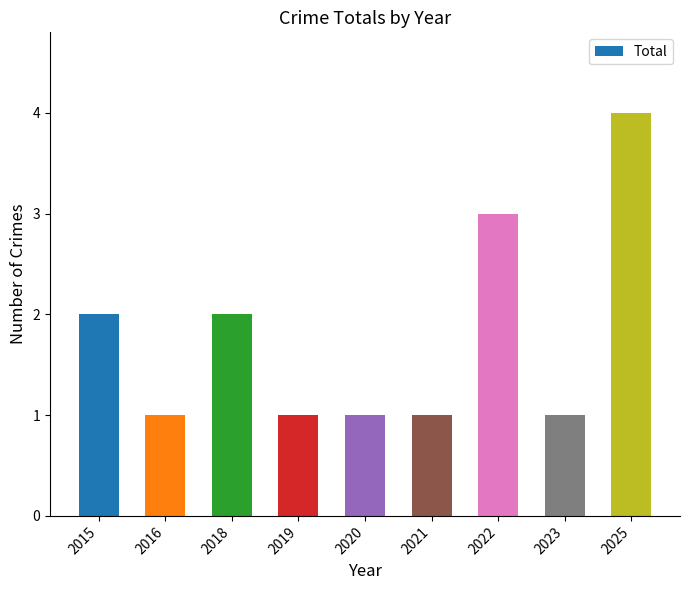

What is the value of the 9th bar from the left?

4